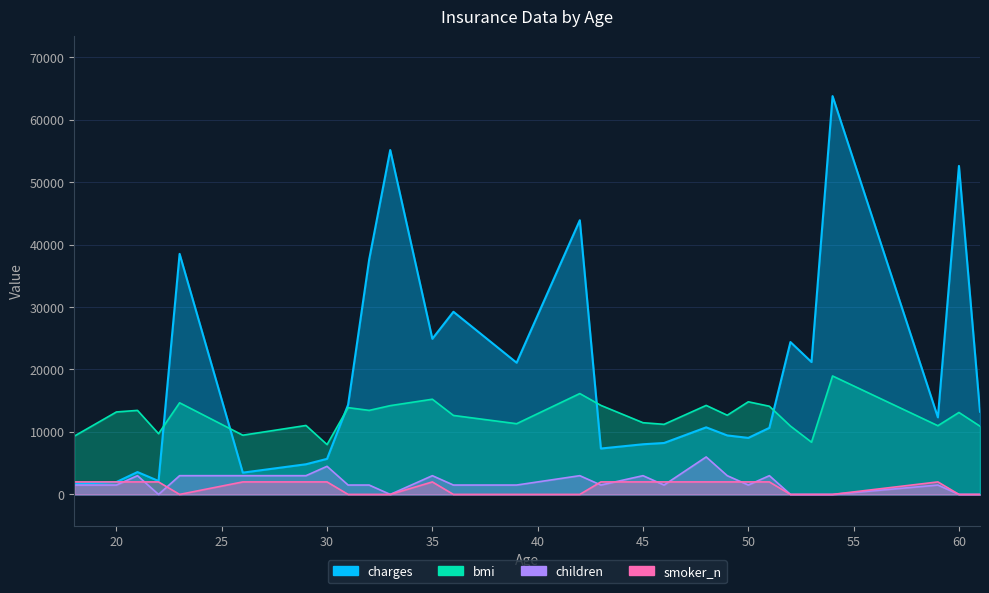

Is it true that smoker_n equals 1255.5 at 20?

False